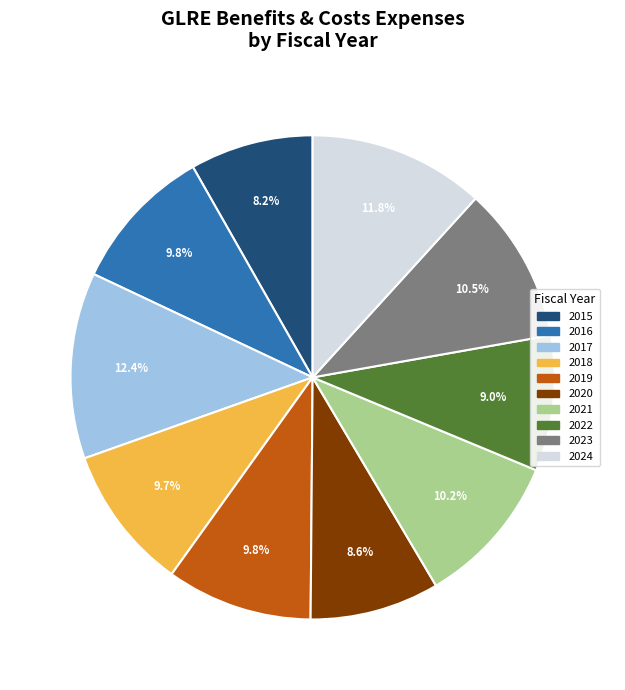

Which slice is the largest?

2017